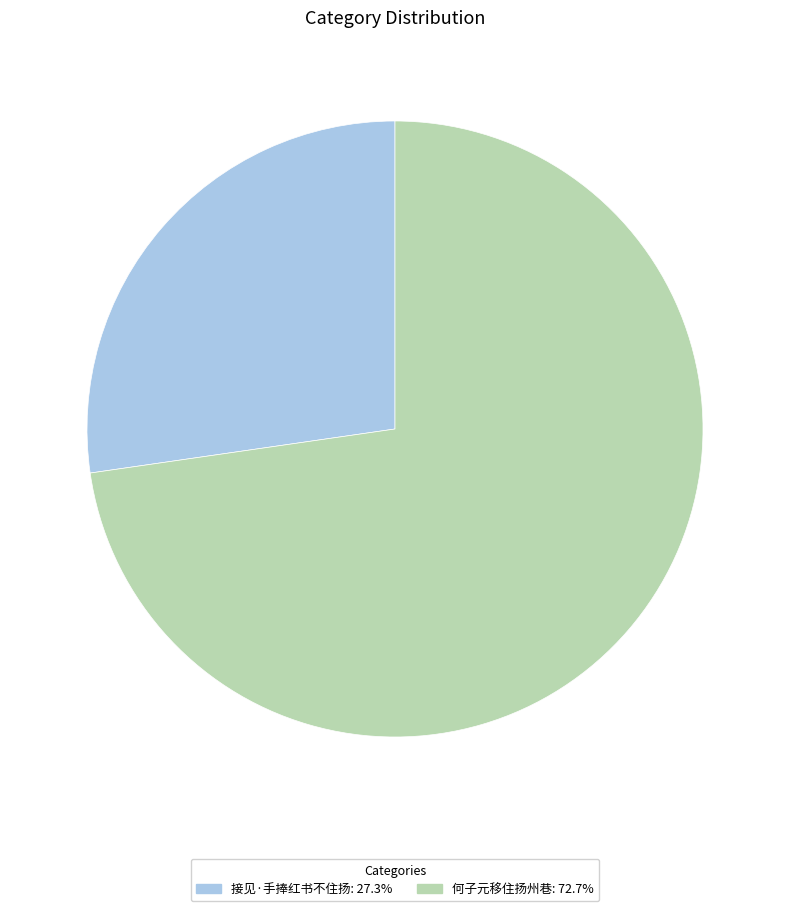

What is the smallest slice in the pie chart?

接见·手捧红书不住扬